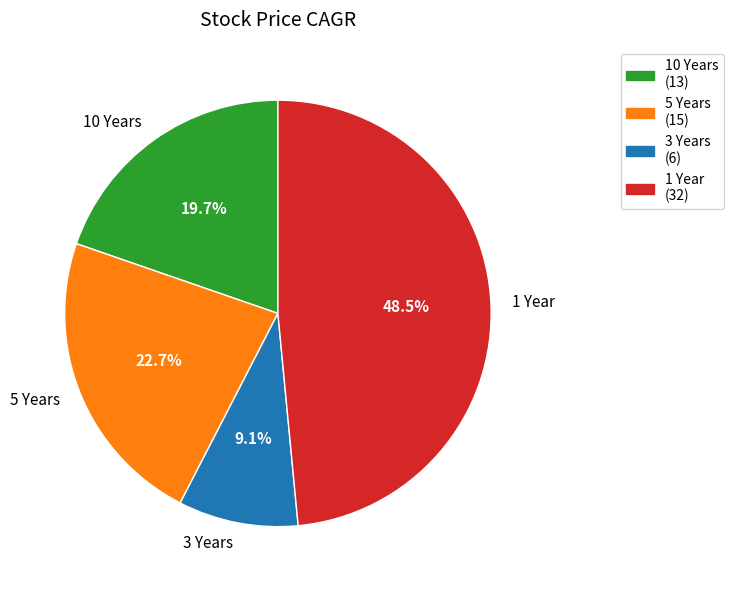

To the nearest percent, what is the difference between the 1 Year and 3 Years slice percentages?

39%